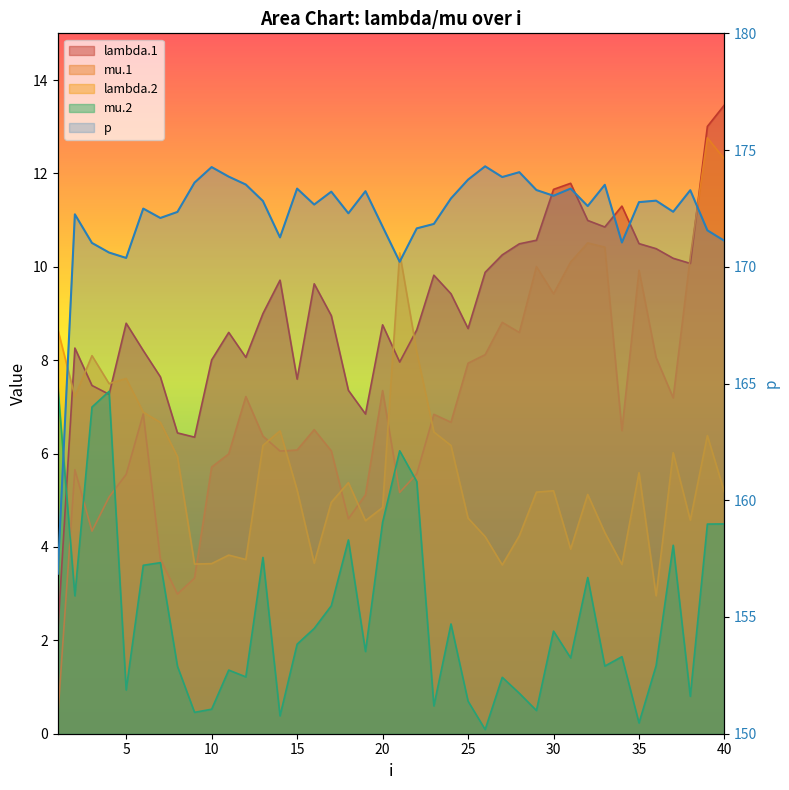

How many interior local peaks does the mu.2 series have?

12